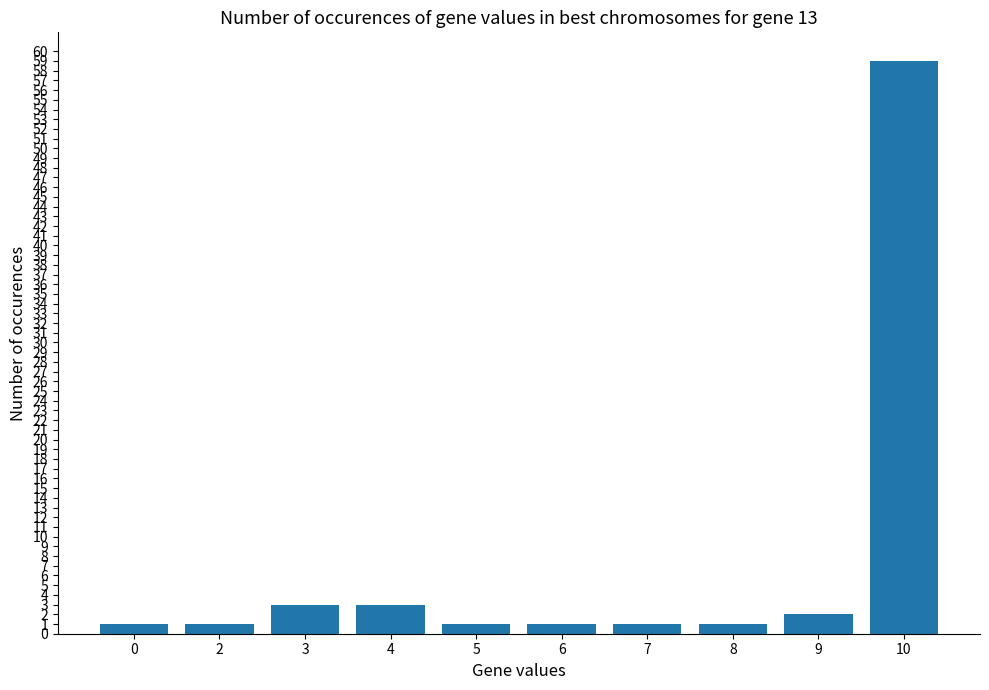

At which category does the chart reach its peak across all series?

10